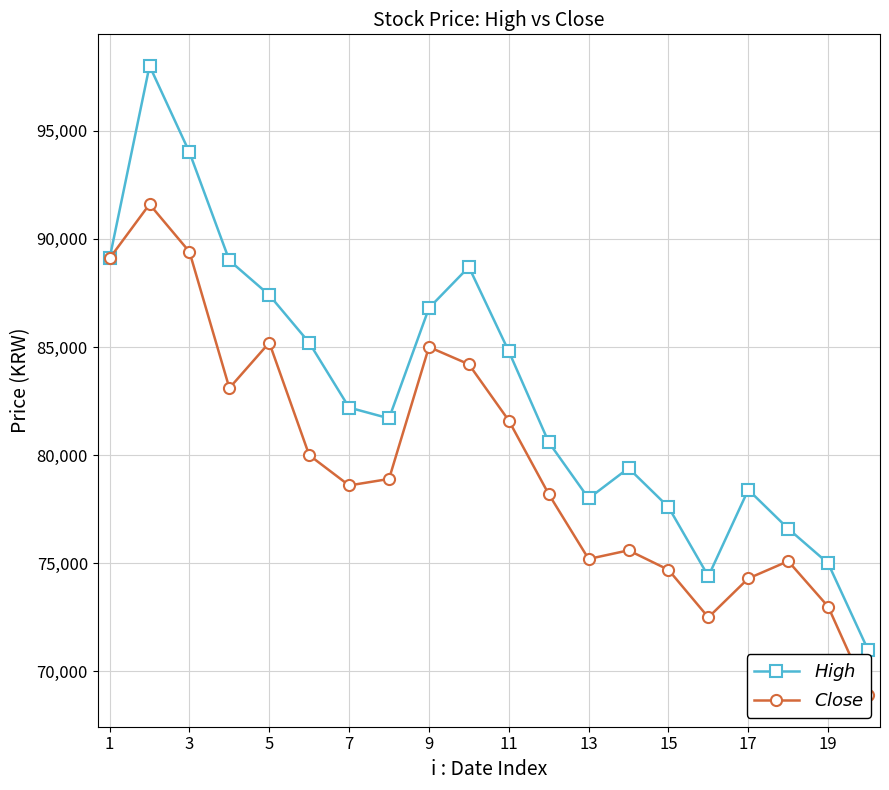

What is the value of the $Close$ point at the 6th from the left?

80000